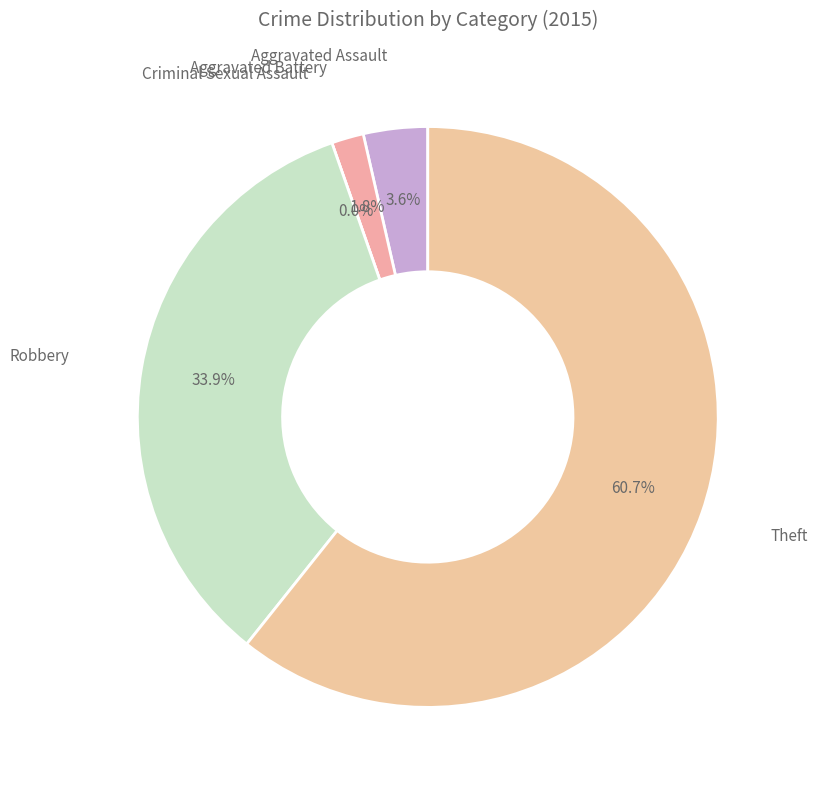

What percentage do Aggravated Assault and Theft together represent?

64.3%